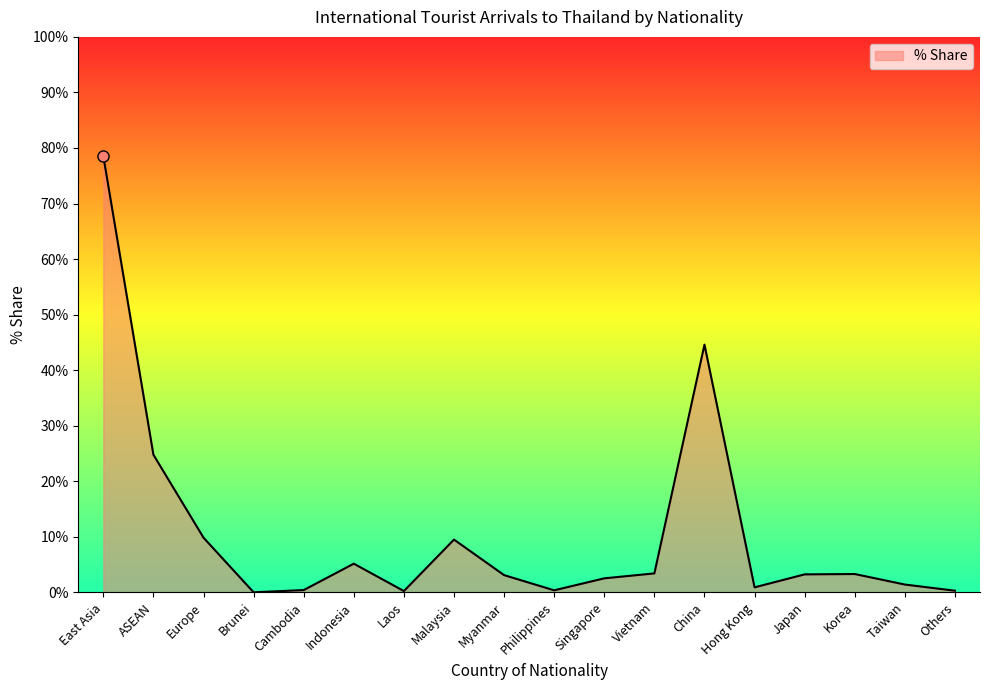

Which has a higher value, Malaysia or Cambodia?

Malaysia